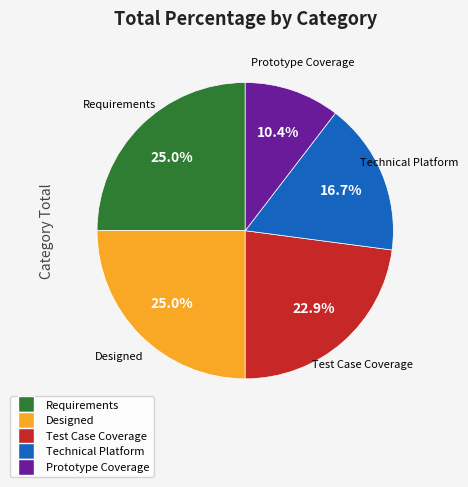

Combined, do Designed and Test Case Coverage account for over 50%?

No